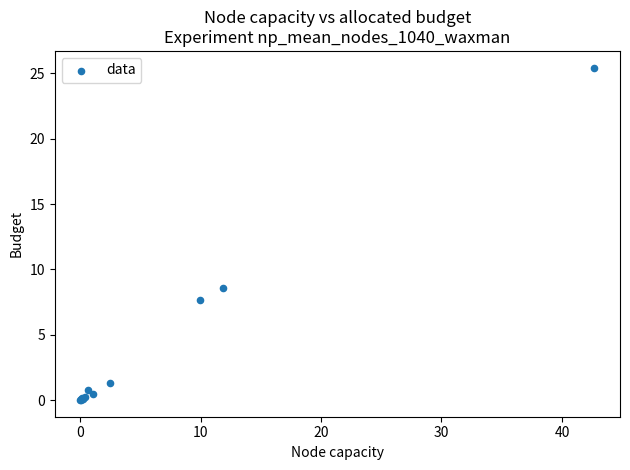

What Y value in the scatter plot is closest to 12?

8.6